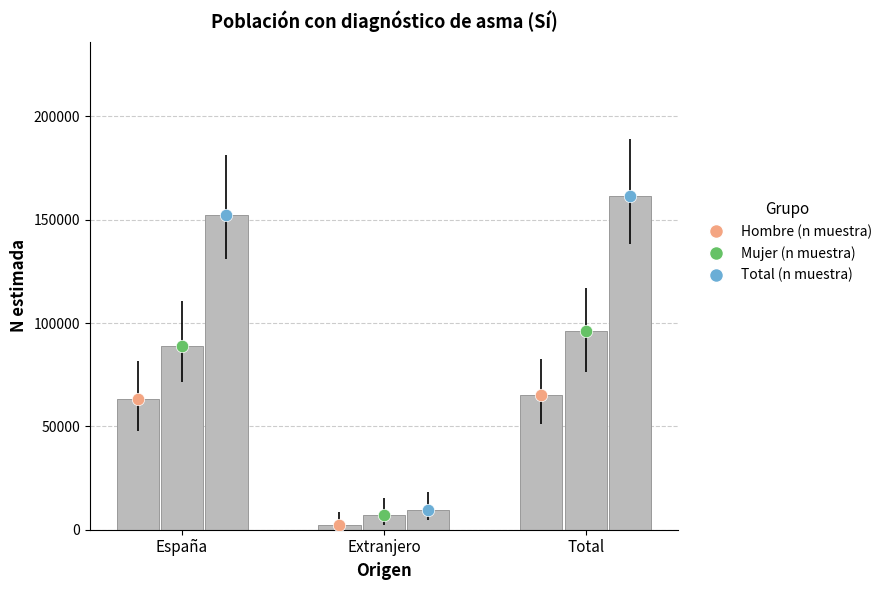

Which series has the largest total across all categories?

Total (n muestra)